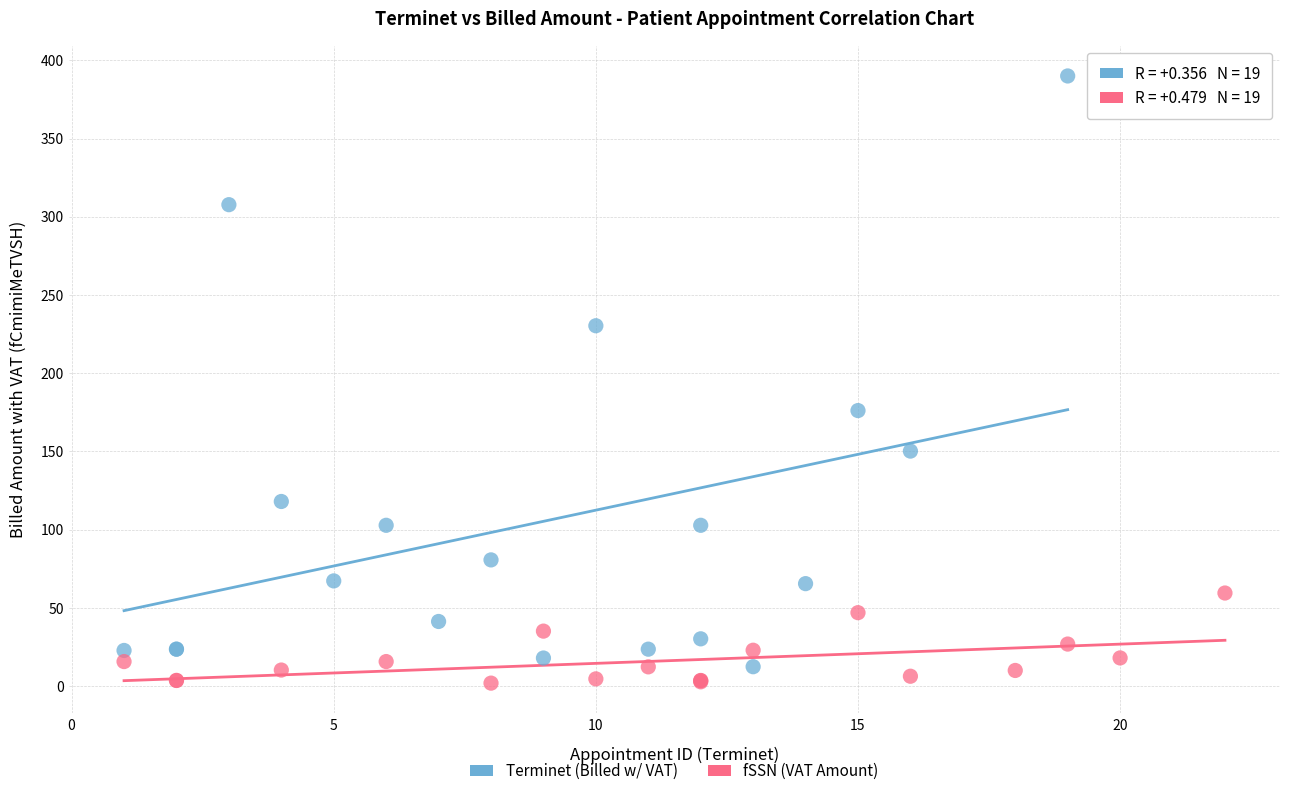

Which series has the widest spread of Y values?

Terminet (Billed w/ VAT)